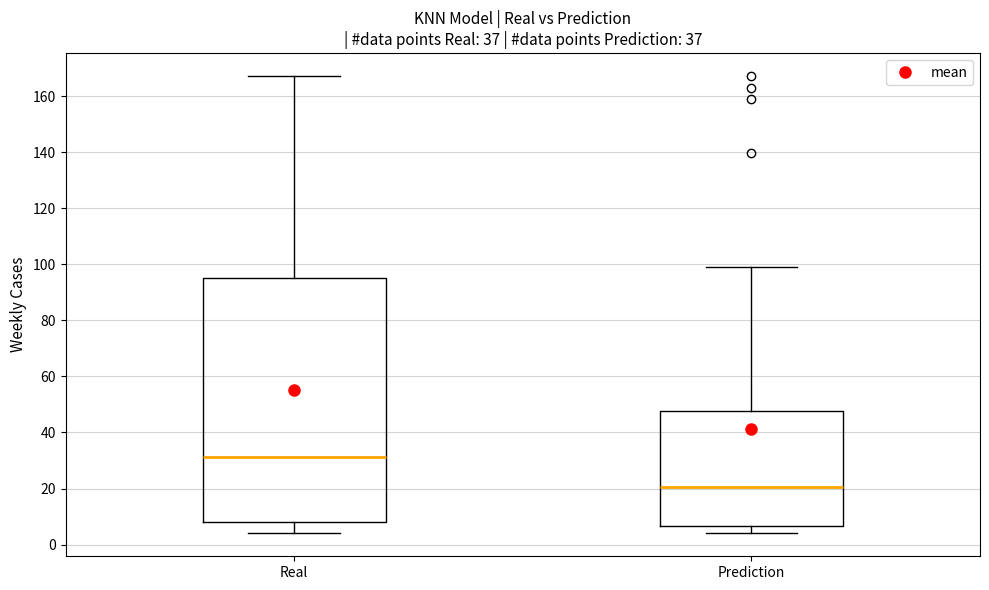

Which box has the highest median line?

Real